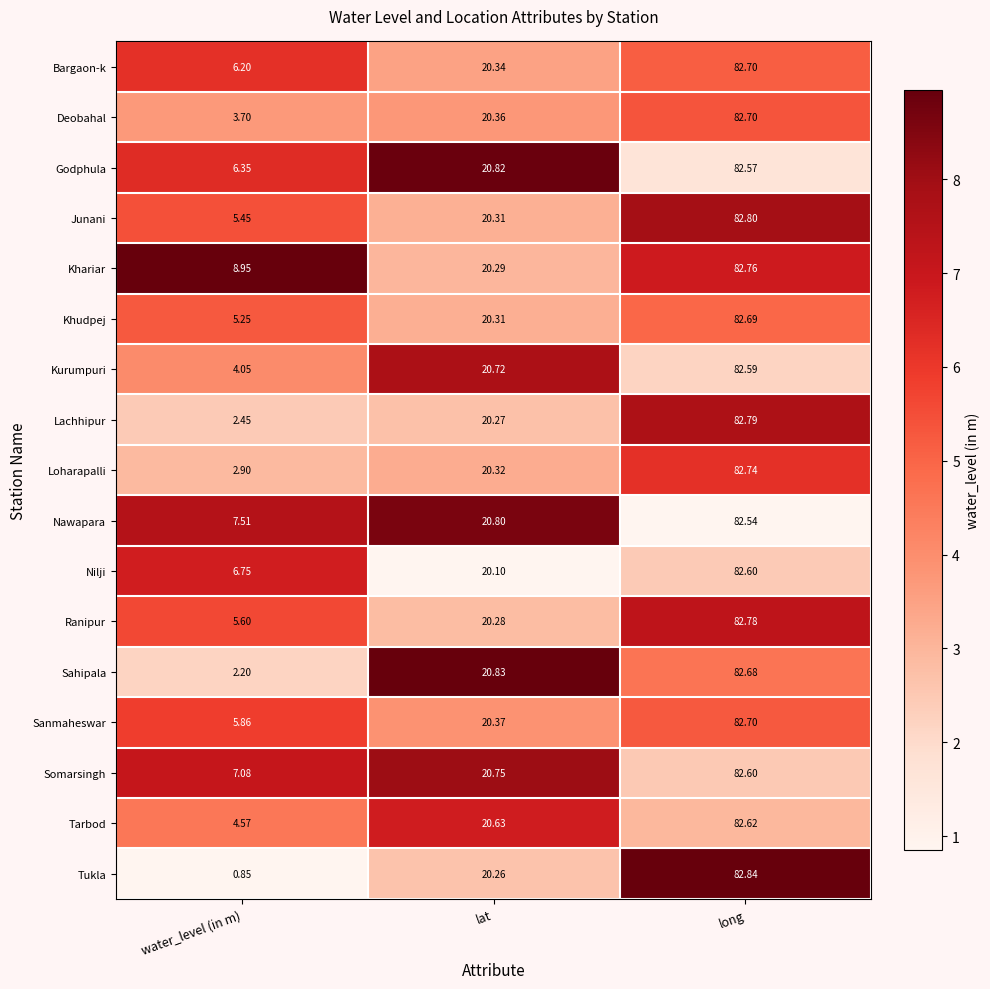

Rank the categories by Sahipala value from highest to lowest.

long, lat, water_level (in m)